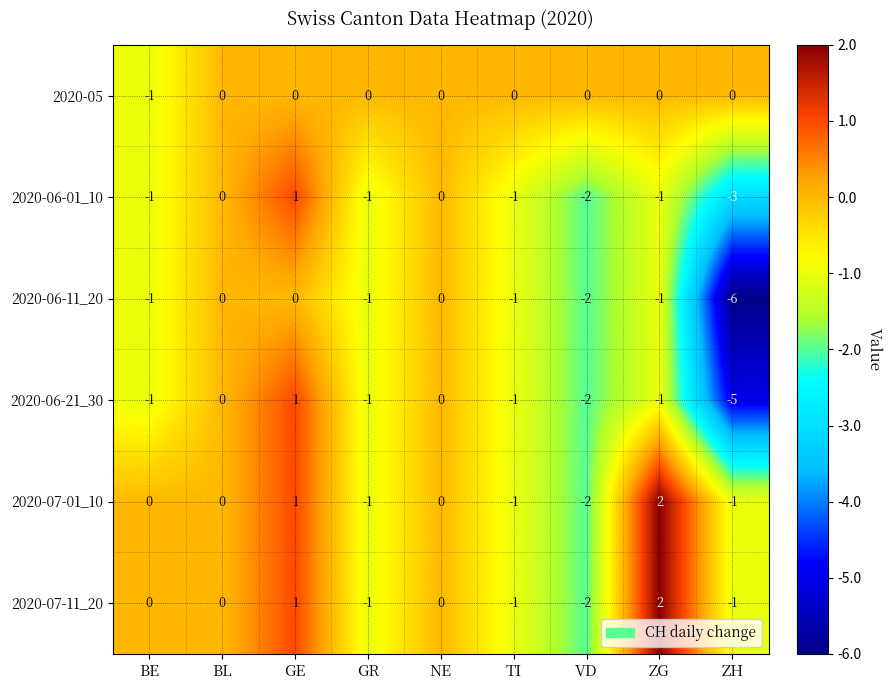

Is the value of 2020-07-01_10 at TI greater than the value of 2020-07-11_20 at NE?

No